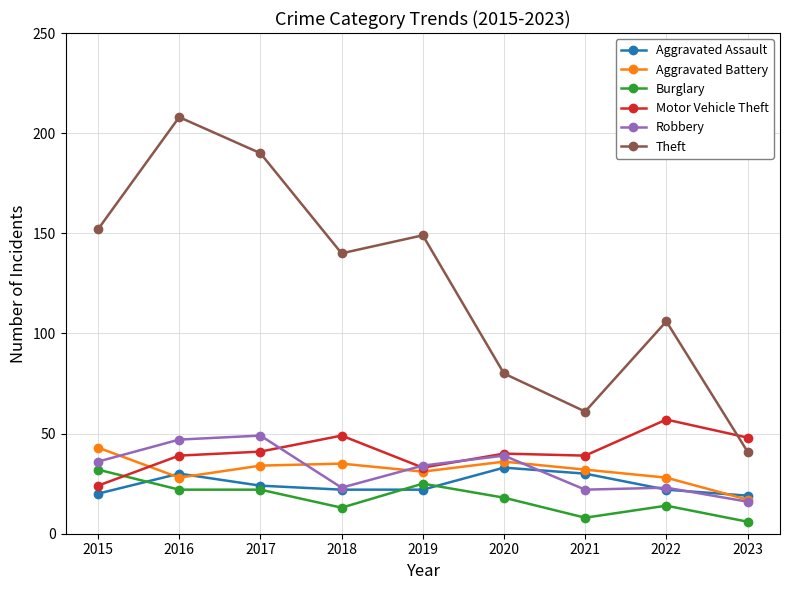

The Robbery series shows 34 at 2019. True or false?

True